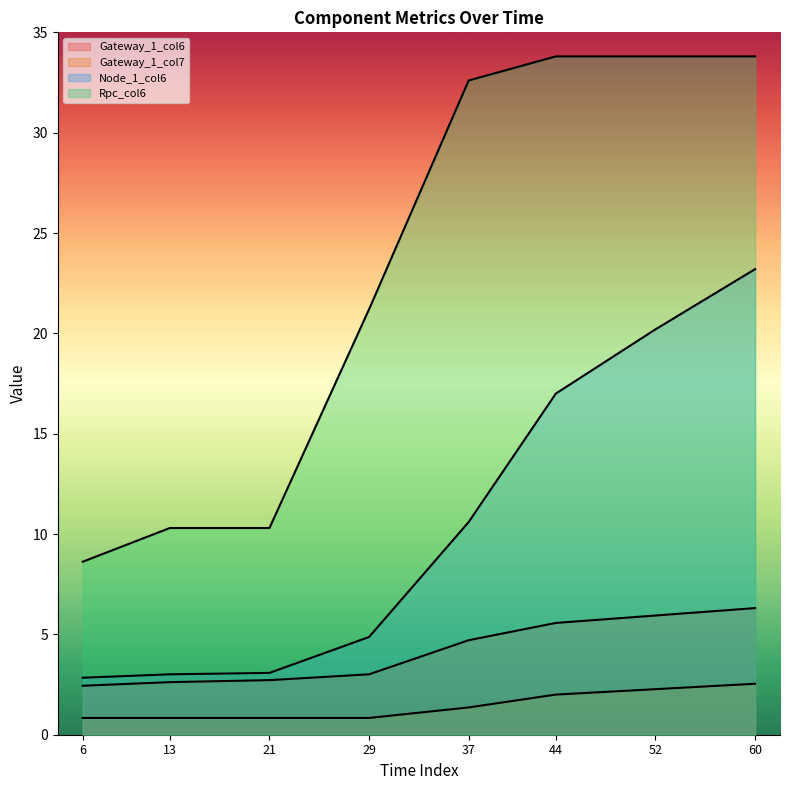

How many series are shown in this chart?

4